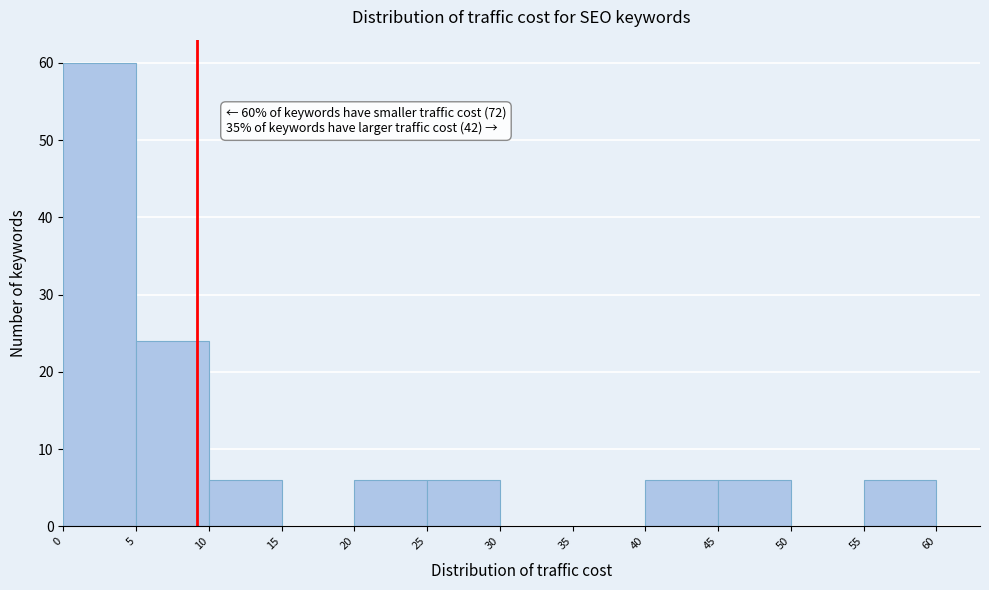

Which range on the x-axis has the tallest bar?

0 to 5